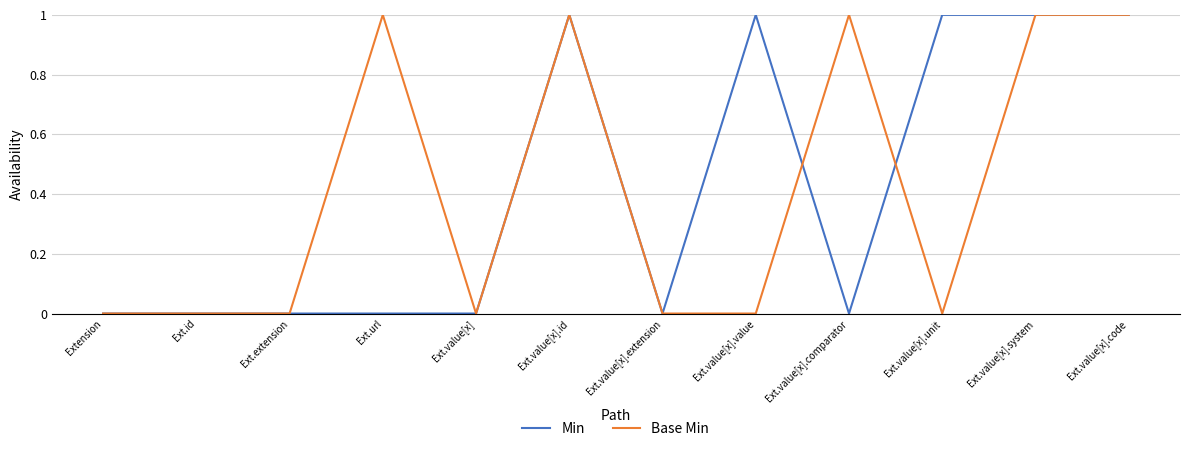

True or false: Base Min has a value of 1 at Ext.value[x].id.

True